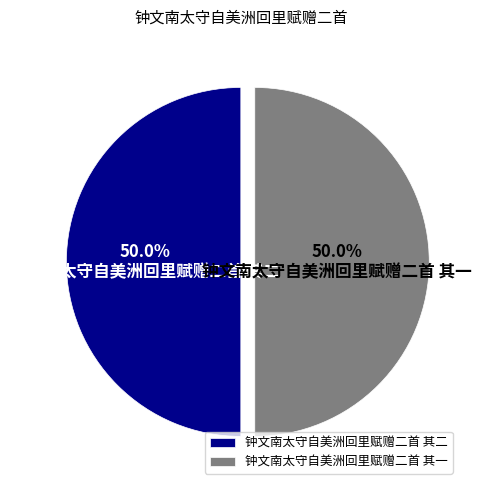

How many slices are in this pie chart?

2